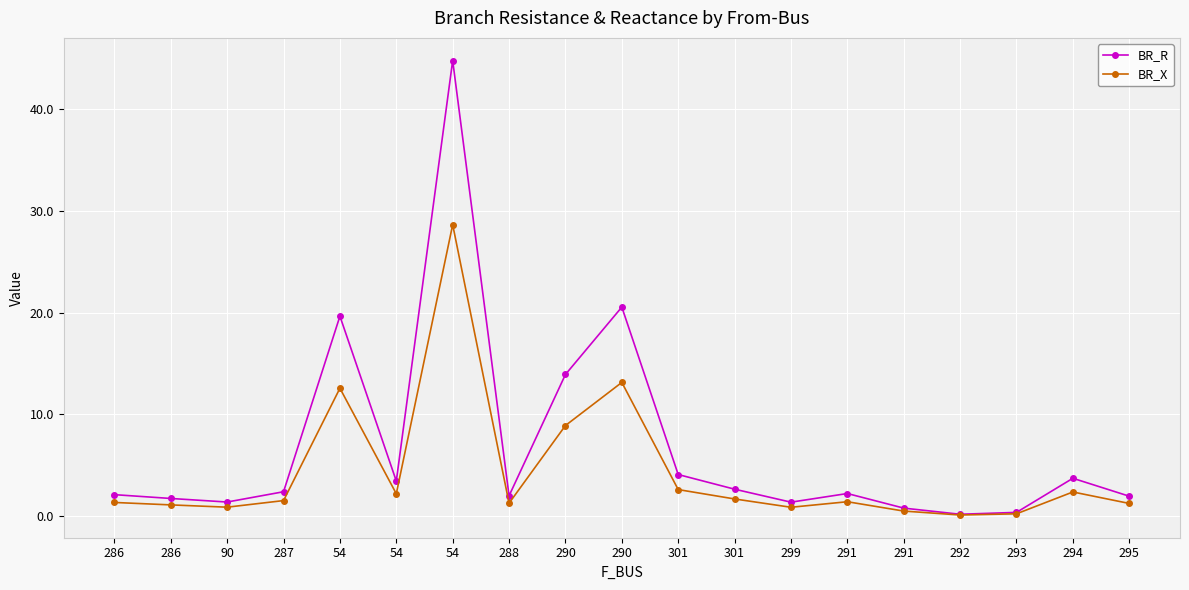

Count the number of categories in the chart.

19